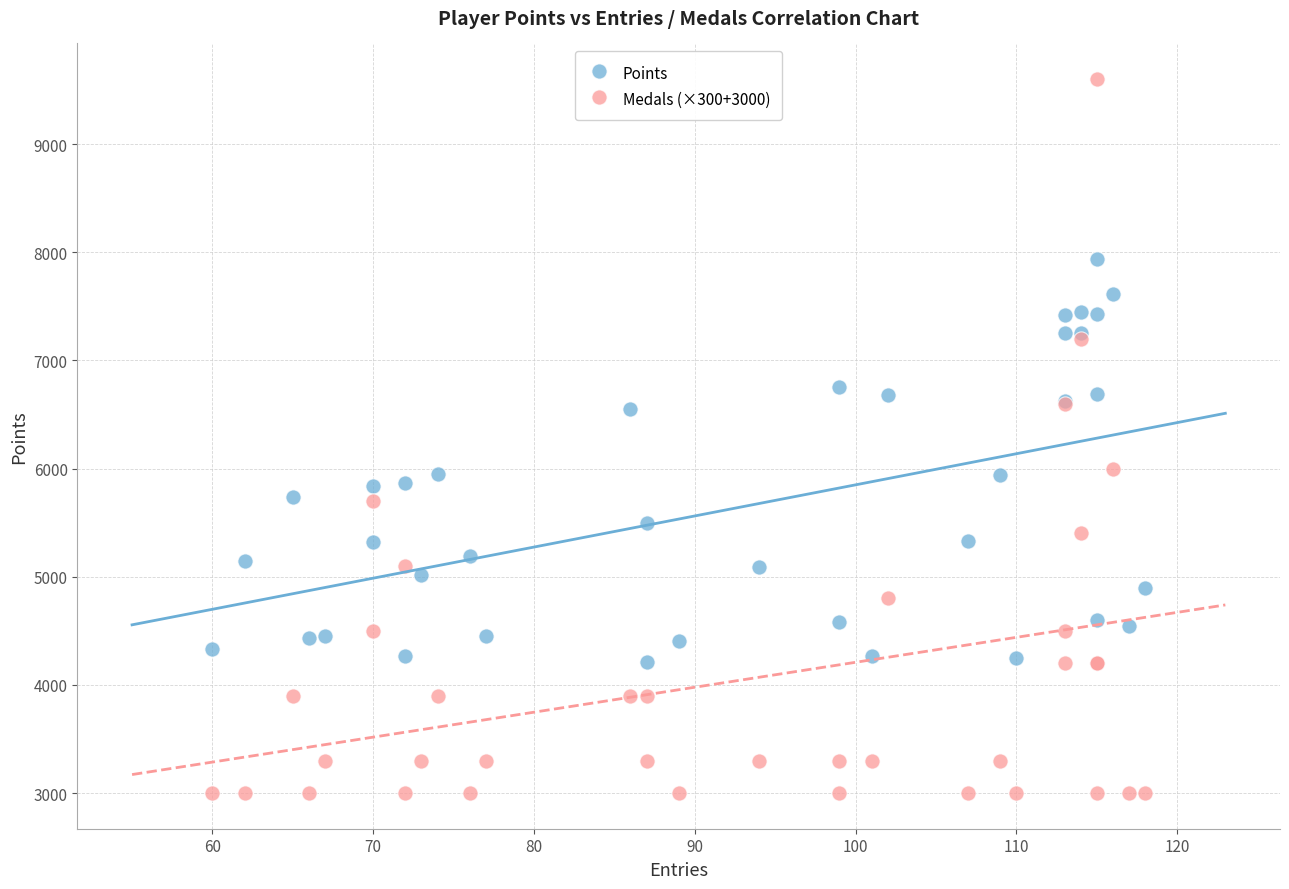

Which series contains the highest Y value?

Medals (×300+3000)